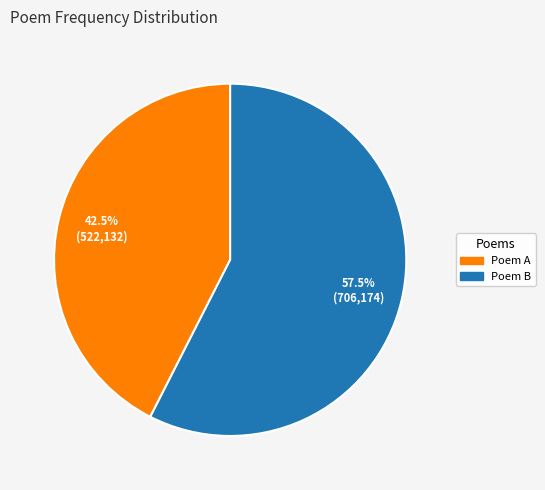

How many slices are in this pie chart?

2